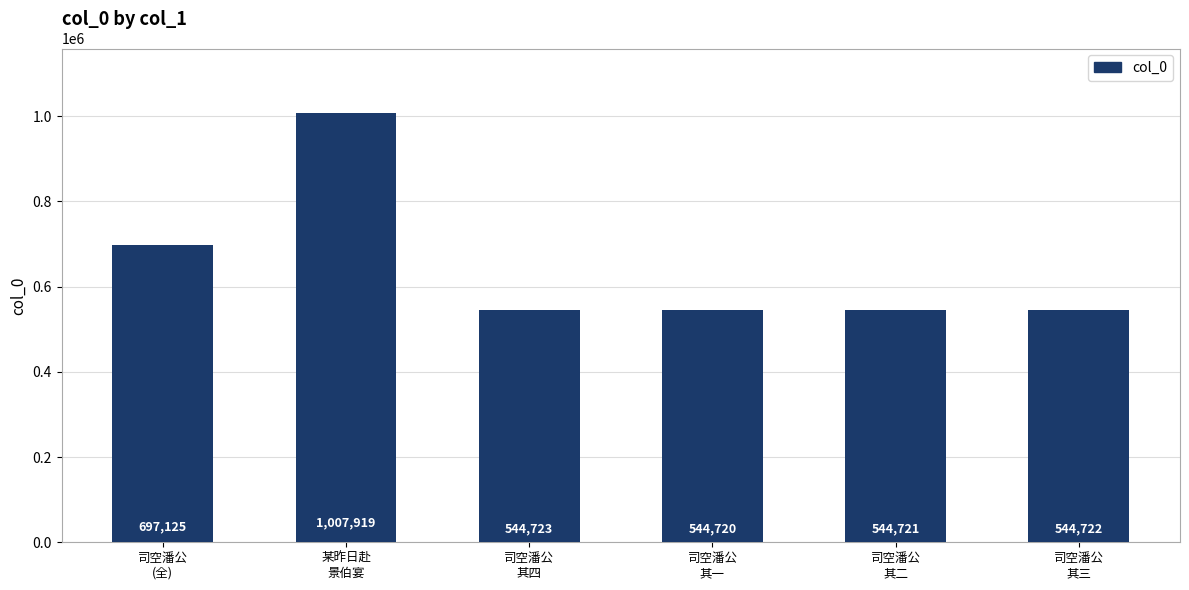

What is the change in value from 司空潘公
其二 to 司空潘公
其三?

+1